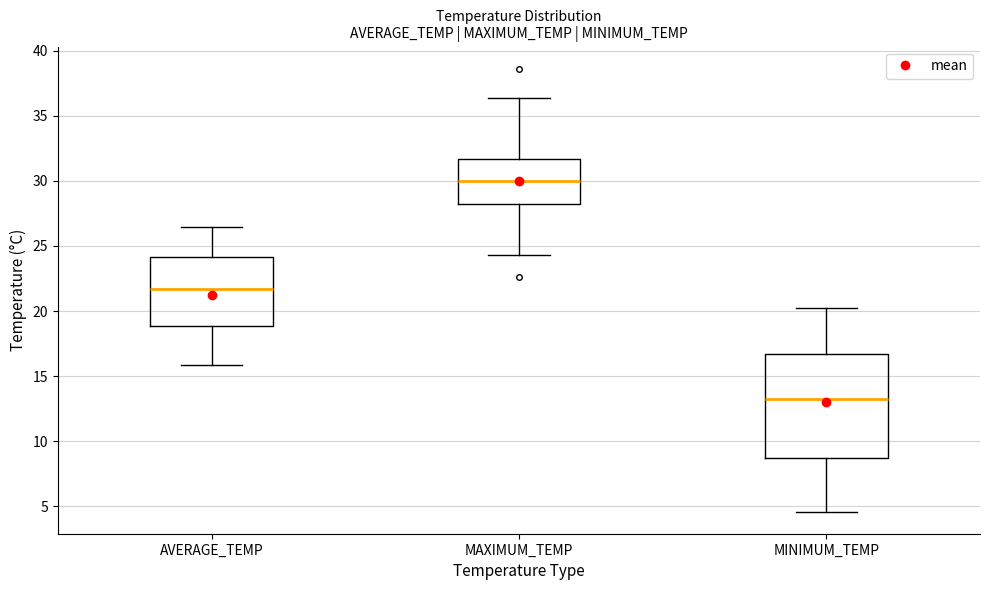

Reading left to right, read every box against the y-axis: the position of its median line, the range the box covers, and the ends of its whiskers. The values are not printed on the chart, so give them approximately, as read against the axis.

AVERAGE_TEMP: median 21.5, box 19.0 to 24.0, whiskers 16.0 to 26.5
MAXIMUM_TEMP: median 30.0, box 28.0 to 31.5, whiskers 24.5 to 36.5
MINIMUM_TEMP: median 13.5, box 8.5 to 16.5, whiskers 4.5 to 20.0